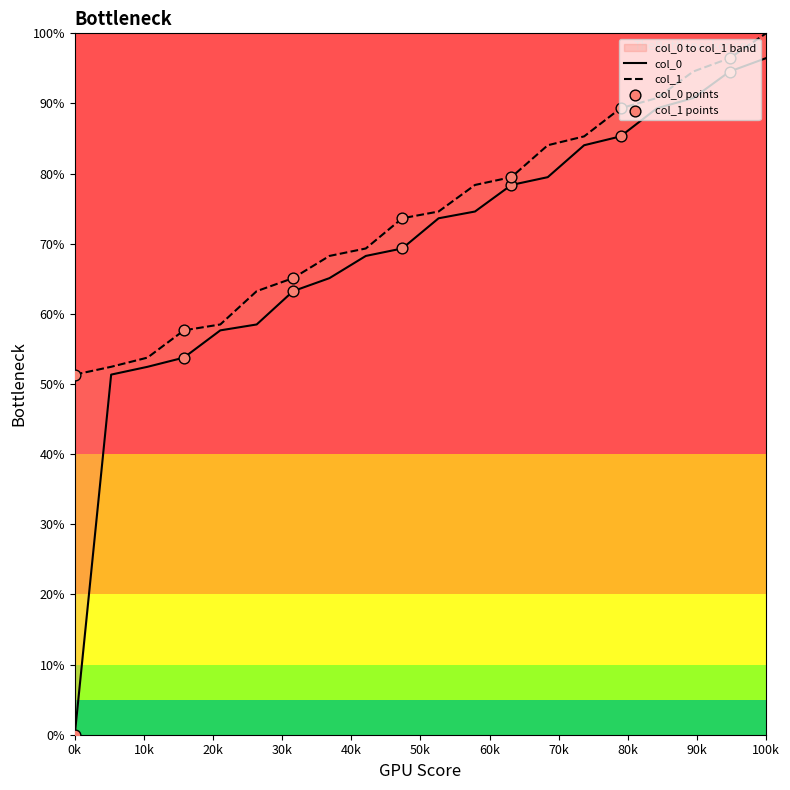

What is the total value across all series at 1?

106.2